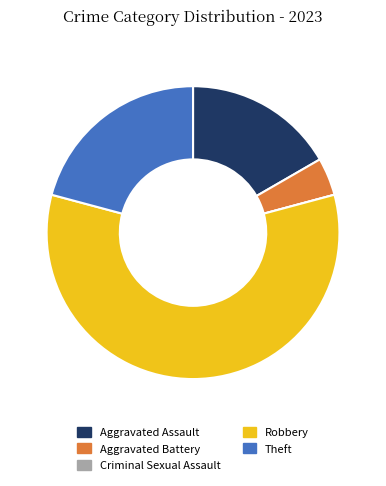

What is the ratio of the value at Aggravated Assault to the value at Theft?

0.8